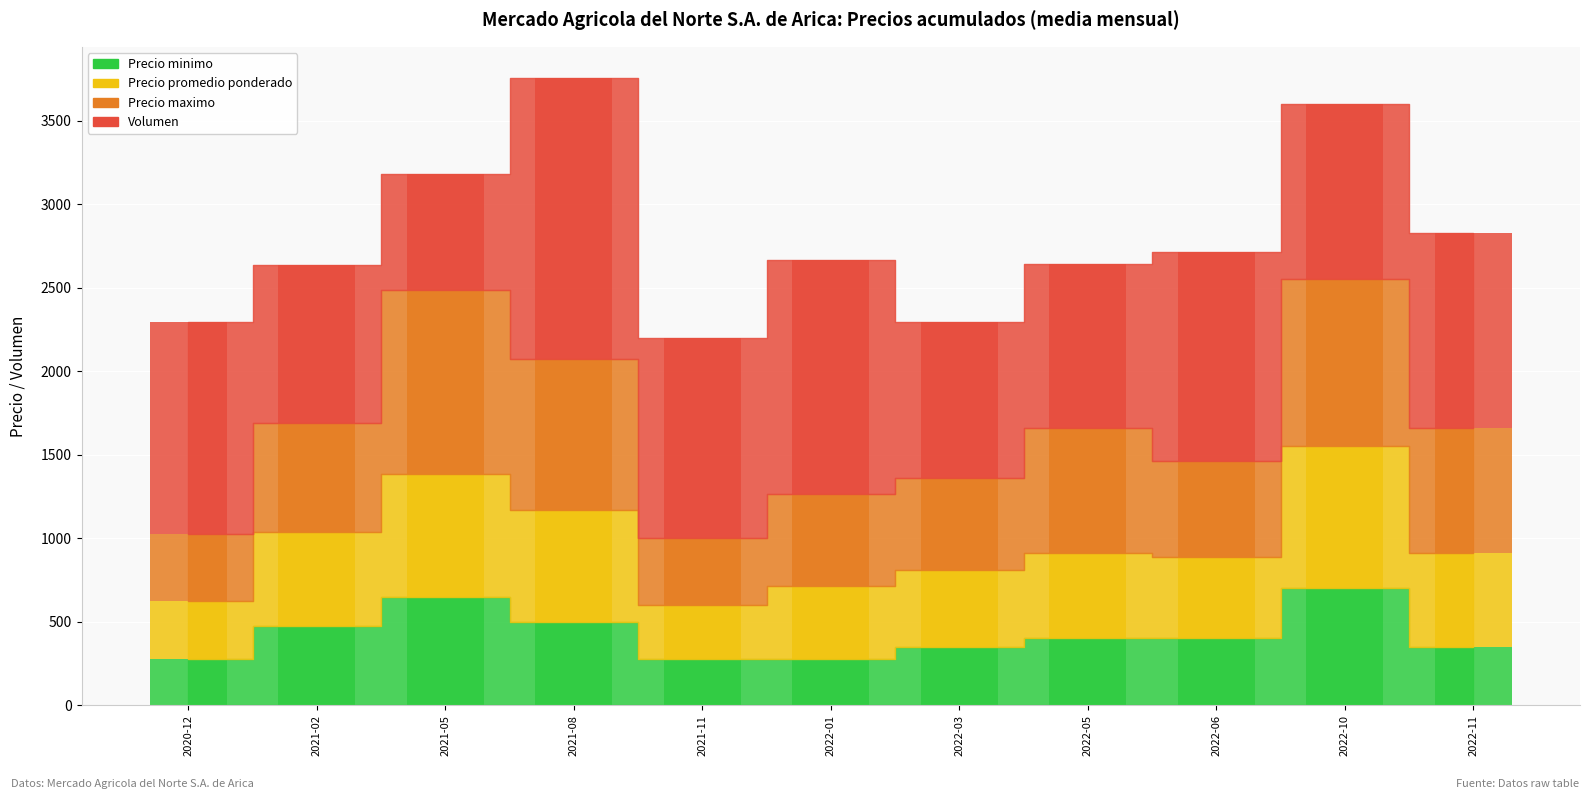

The Precio minimo series shows 275 at 2021-11. True or false?

True